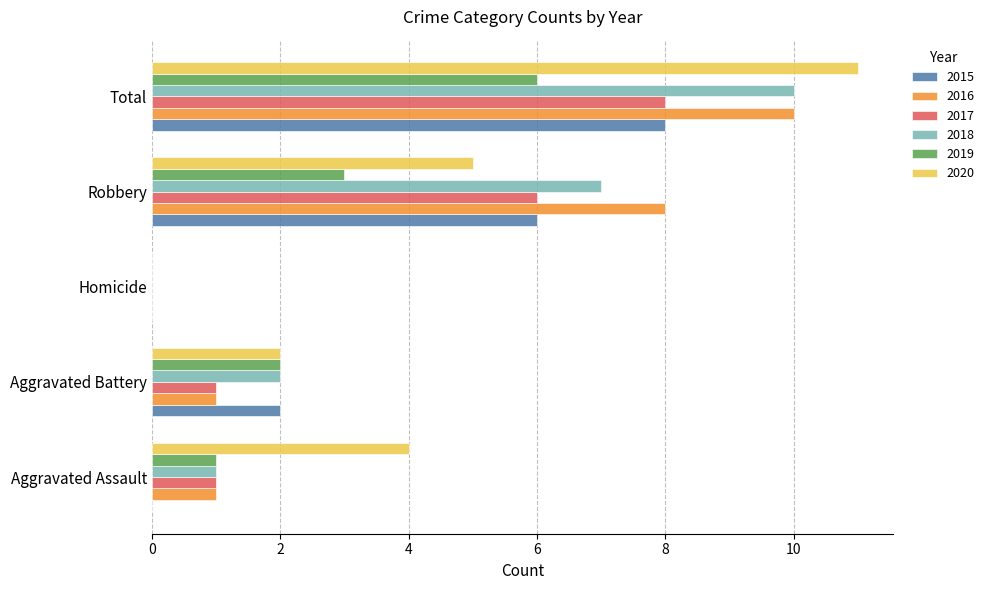

Is the value of 2019 at Robbery greater than the value of 2017 at Robbery?

No